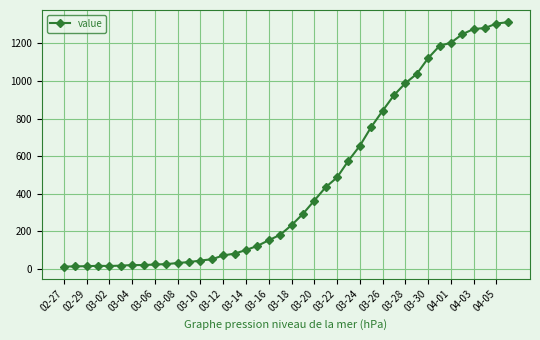

What is the average value?

465